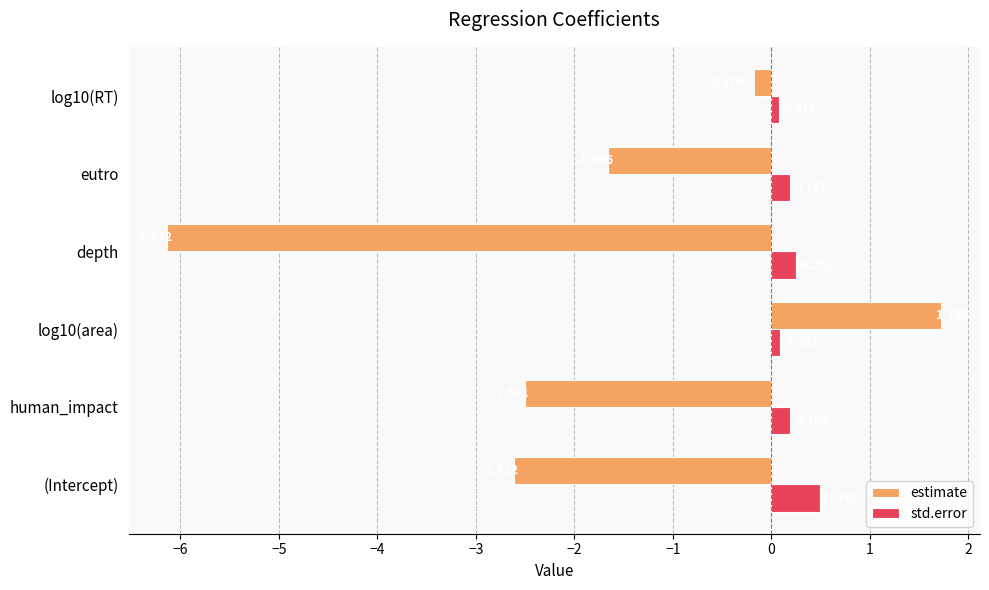

How many negative values does the estimate series have?

5